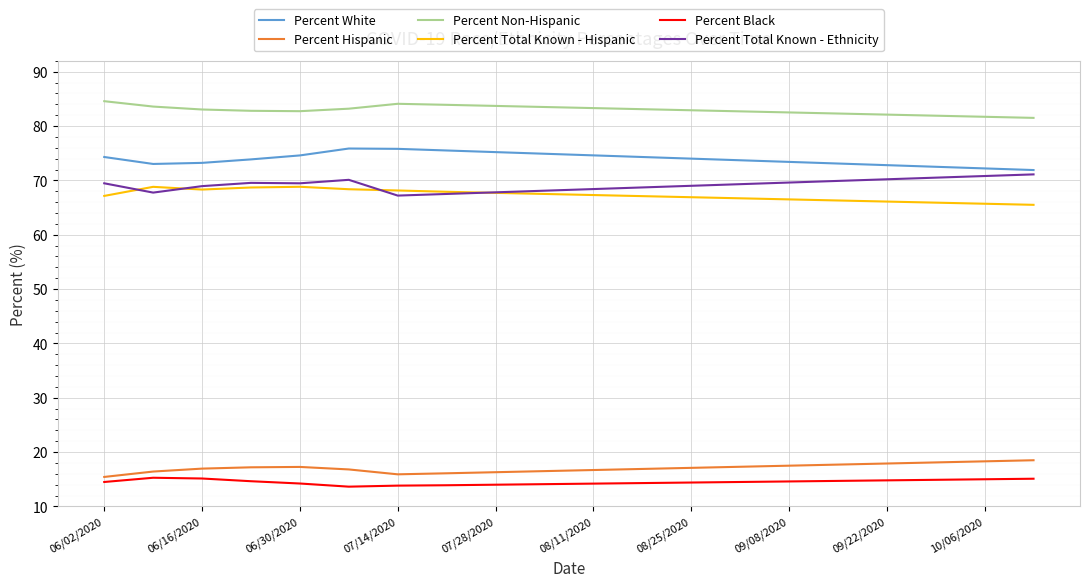

True or false: Percent Hispanic and Percent Total Known - Ethnicity intersect in this chart.

False